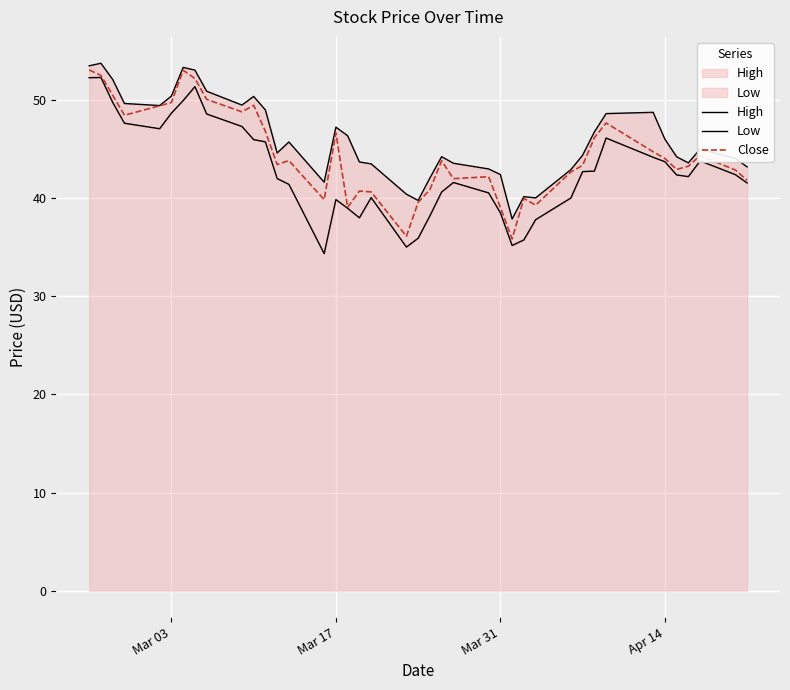

True or false: Close and High cross at least once.

False